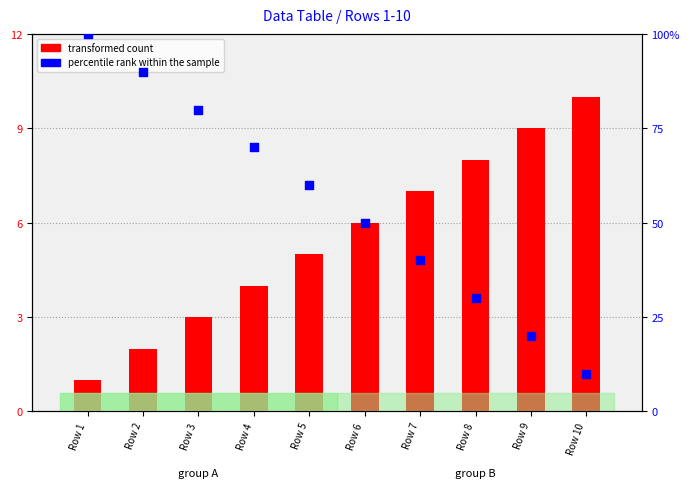

Is the value of percentile rank within the sample at Row 9 greater than the value of transformed count at Row 1?

Yes